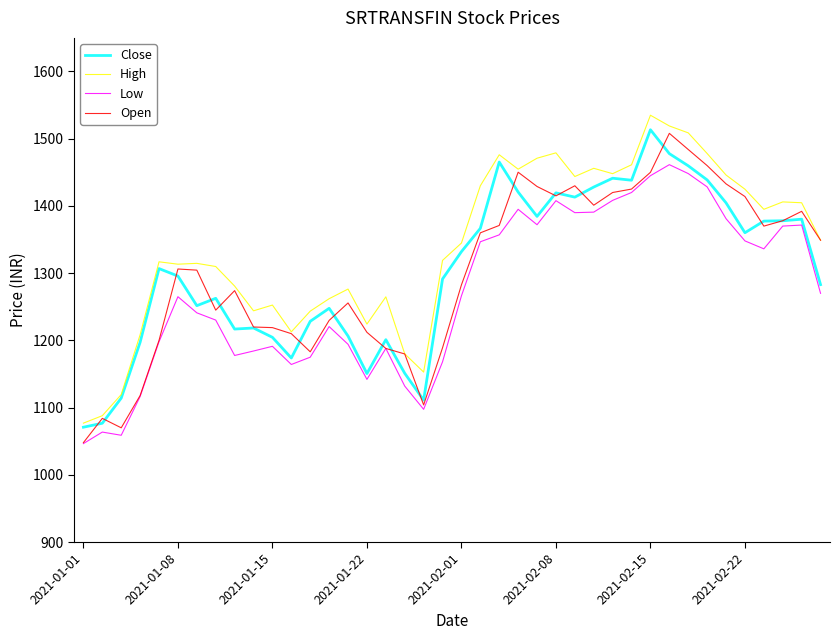

True or false: Low and High cross at least once.

False